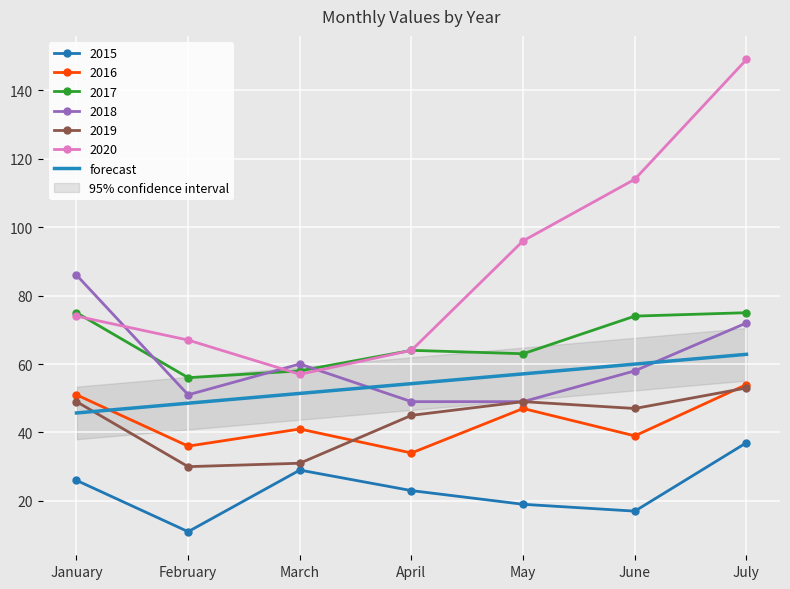

Count the number of values greater than 54.

4